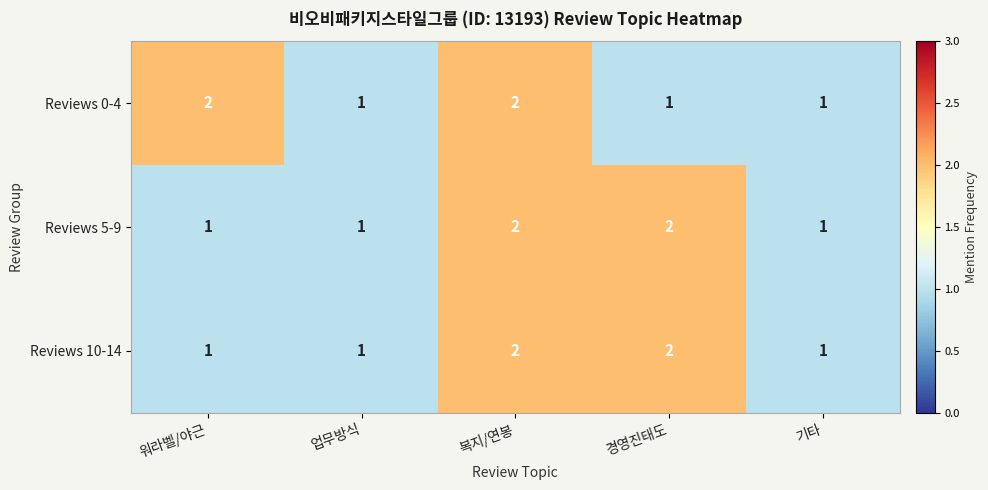

Count the Reviews 5-9 values in the range 1 to 2.

5